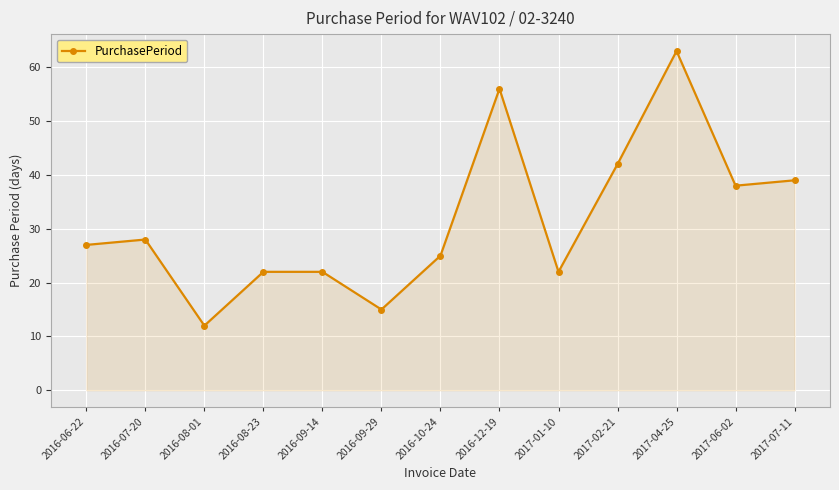

Read the value at 2016-09-14, to the nearest 10.

20